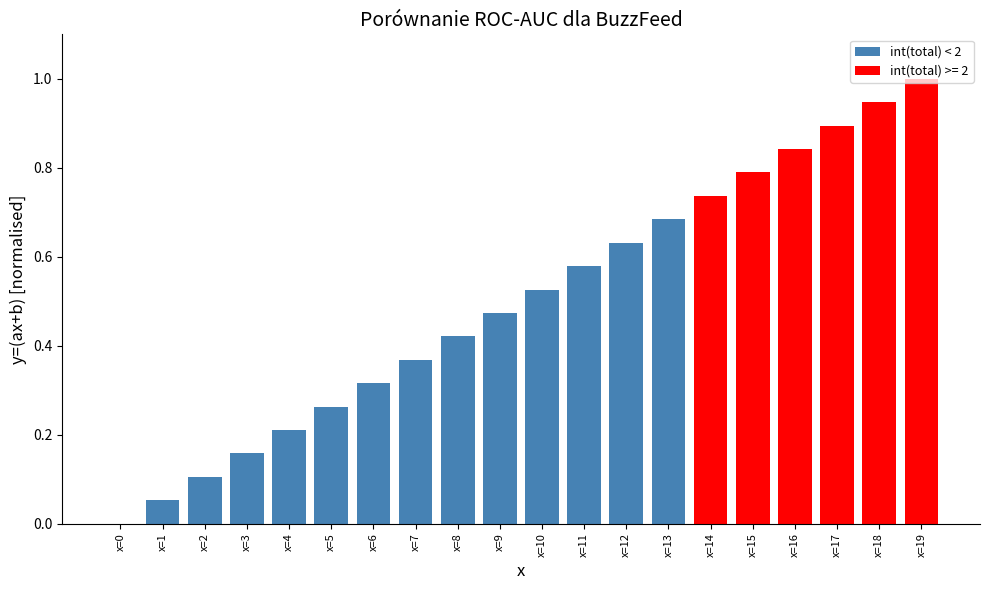

At which label is the value closest to 0?

x=0